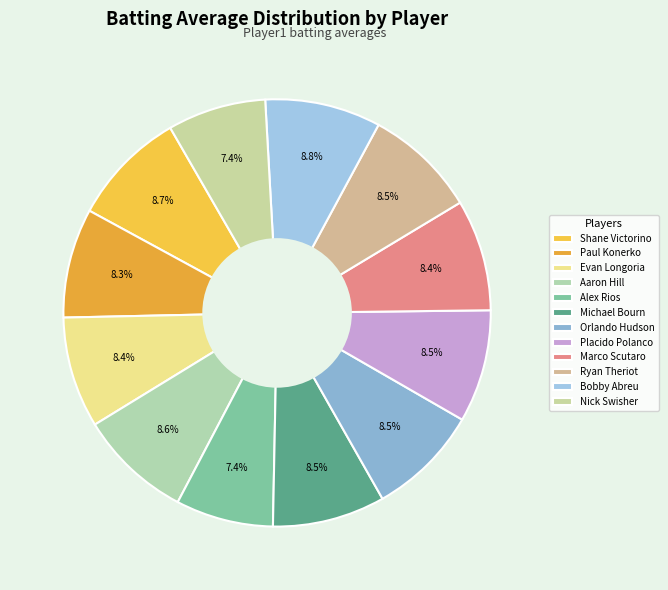

How many segments does this pie chart have?

12